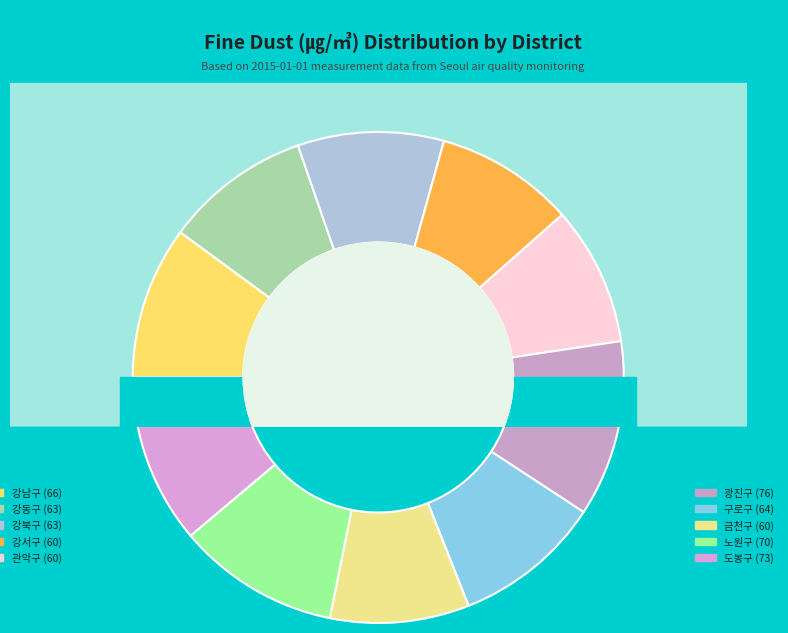

What is the largest slice in the pie chart?

광진구